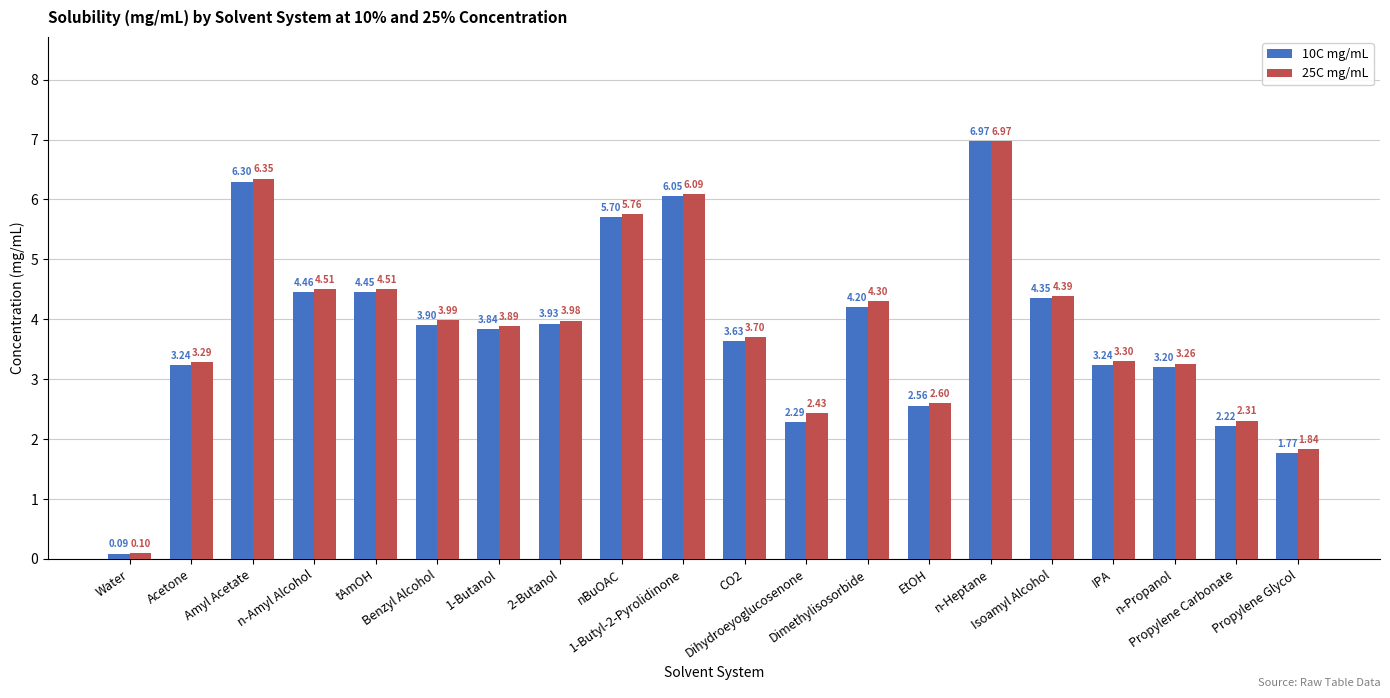

What are all the series names shown in the legend?

10C mg/mL, 25C mg/mL